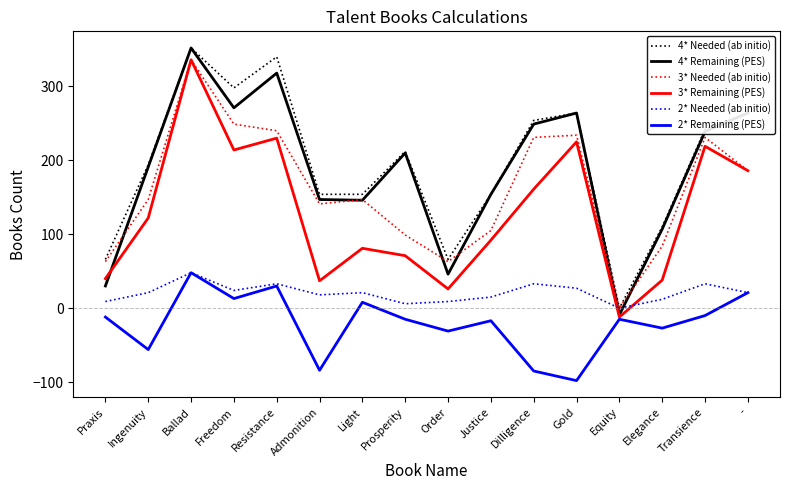

Between Ballad and Freedom, which series saw the biggest shift?

3* Remaining (PES)